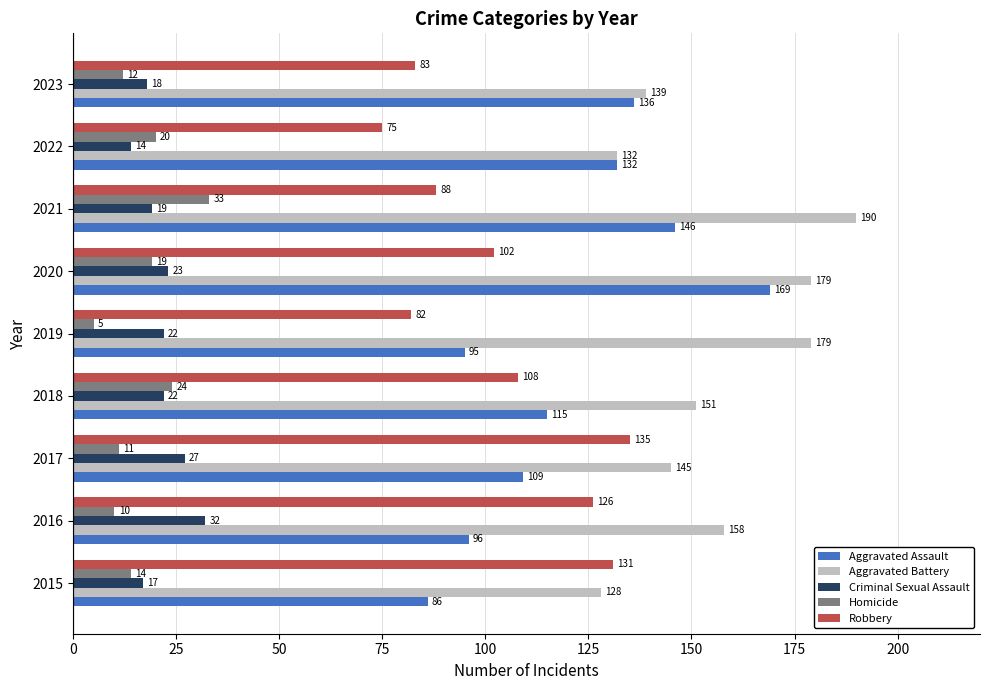

Which series has the largest range (max minus min)?

Aggravated Assault